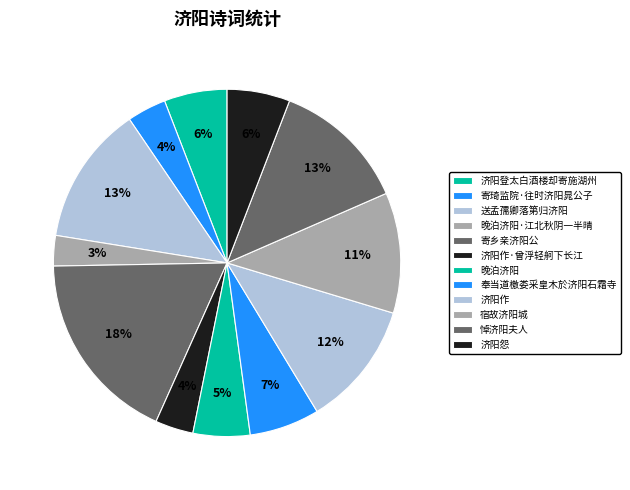

What percentage is the 奉当道檄娄采皇木於济阳石霜寺 slice, to the nearest percent?

6%